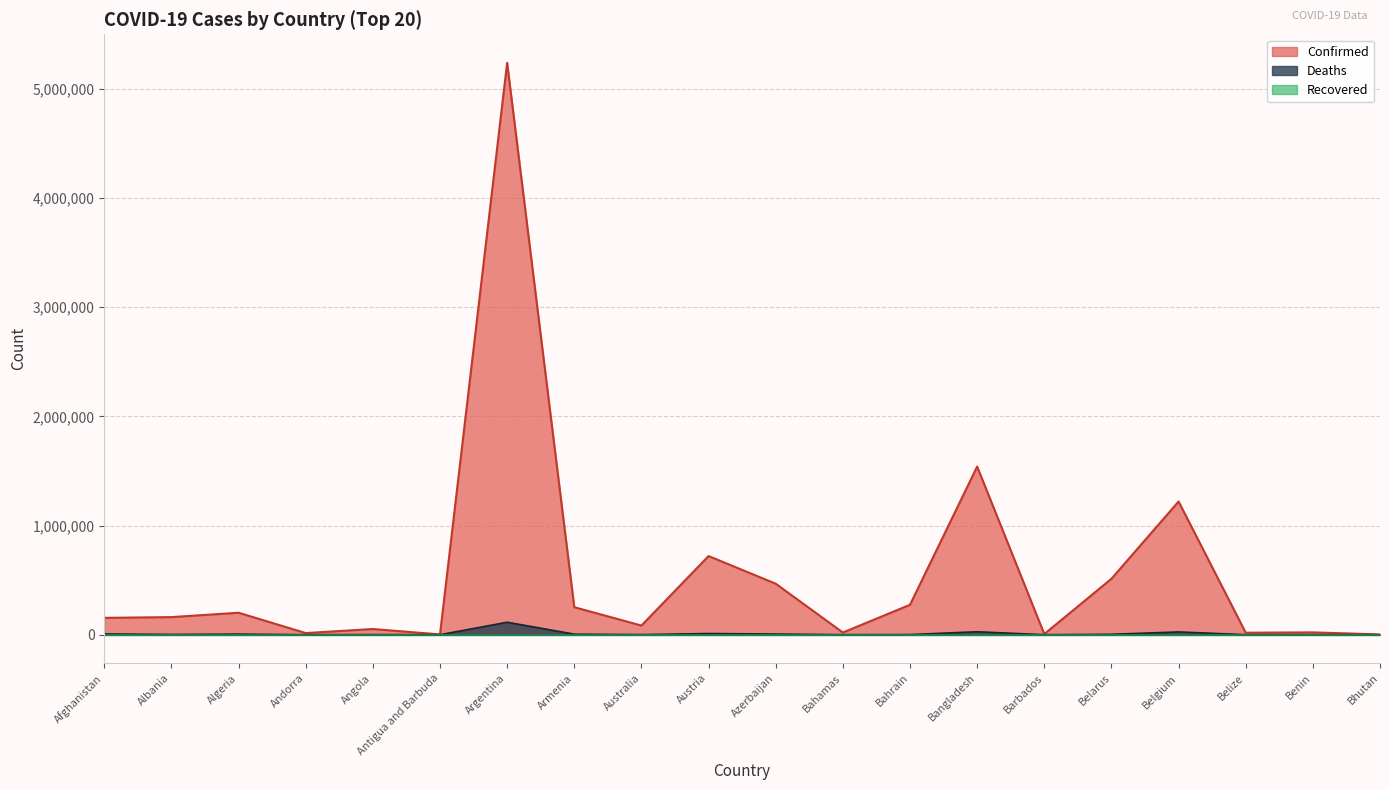

True or false: Deaths and Confirmed intersect in this chart.

False